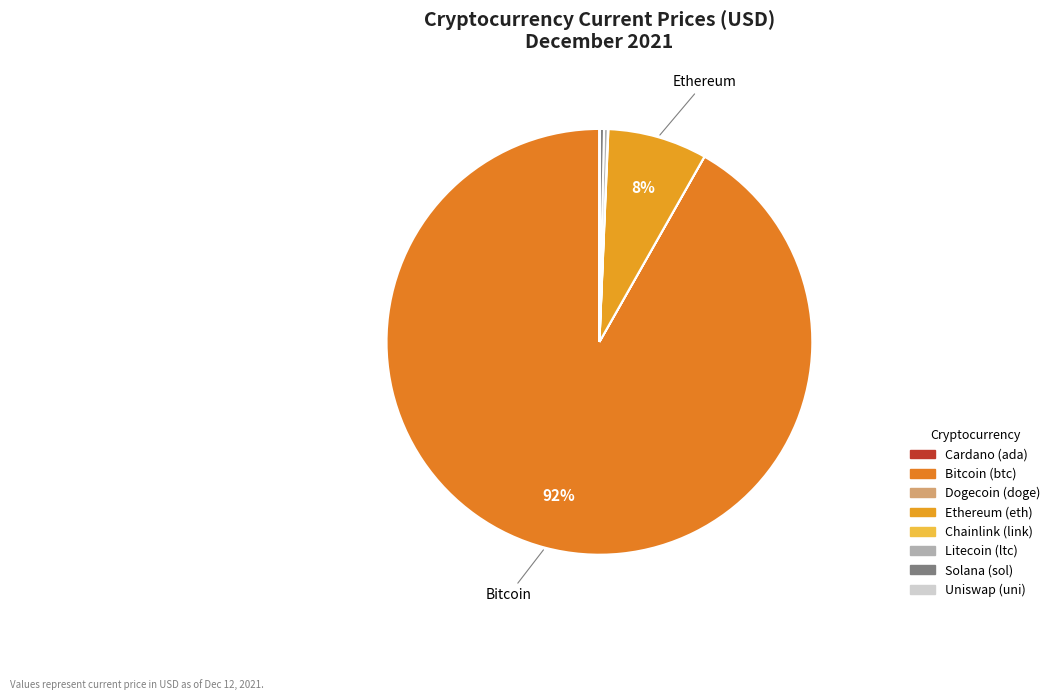

Count the number of slices in the pie.

8